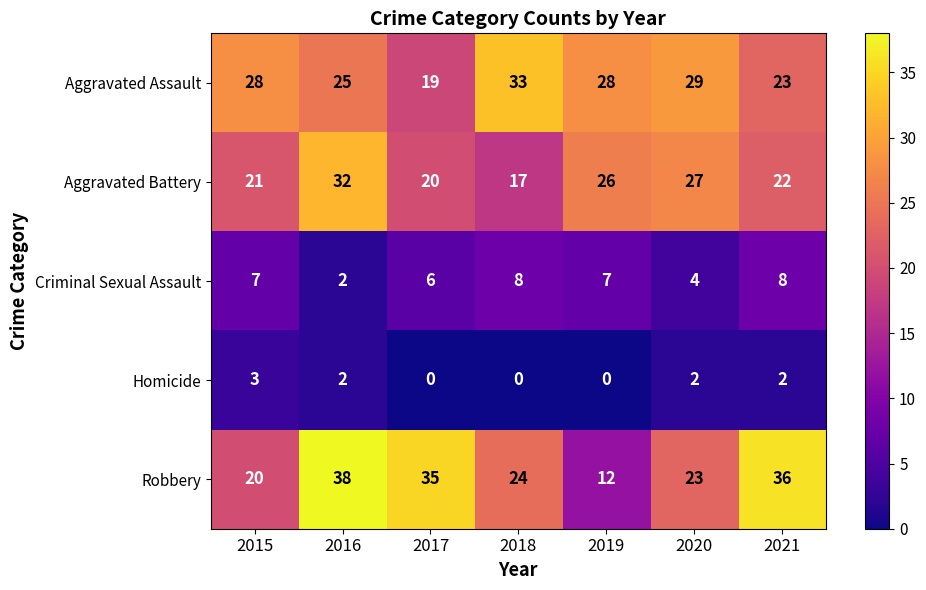

Which series has the largest total across all categories?

Robbery